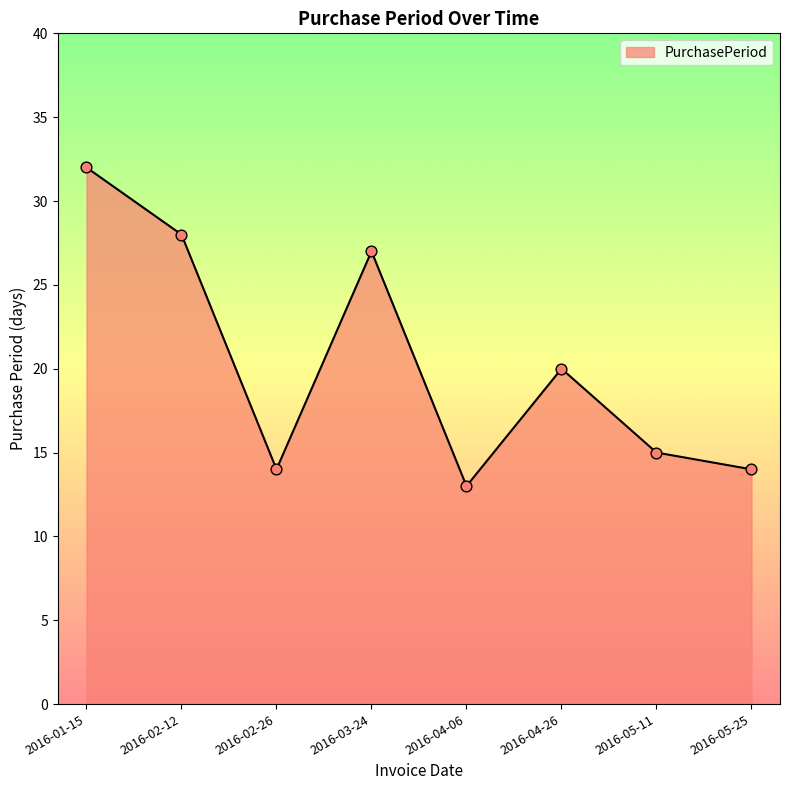

What is the change in value from 2016-02-12 to 2016-04-06?

-15